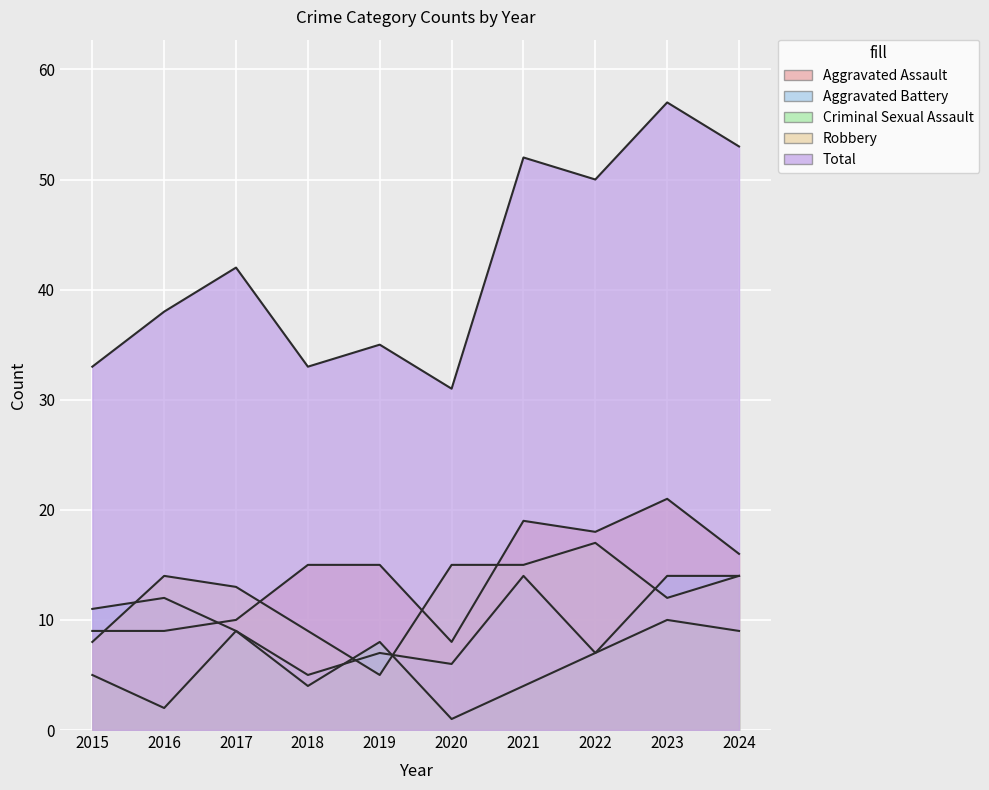

How many interior local valleys does the Aggravated Battery series have?

3